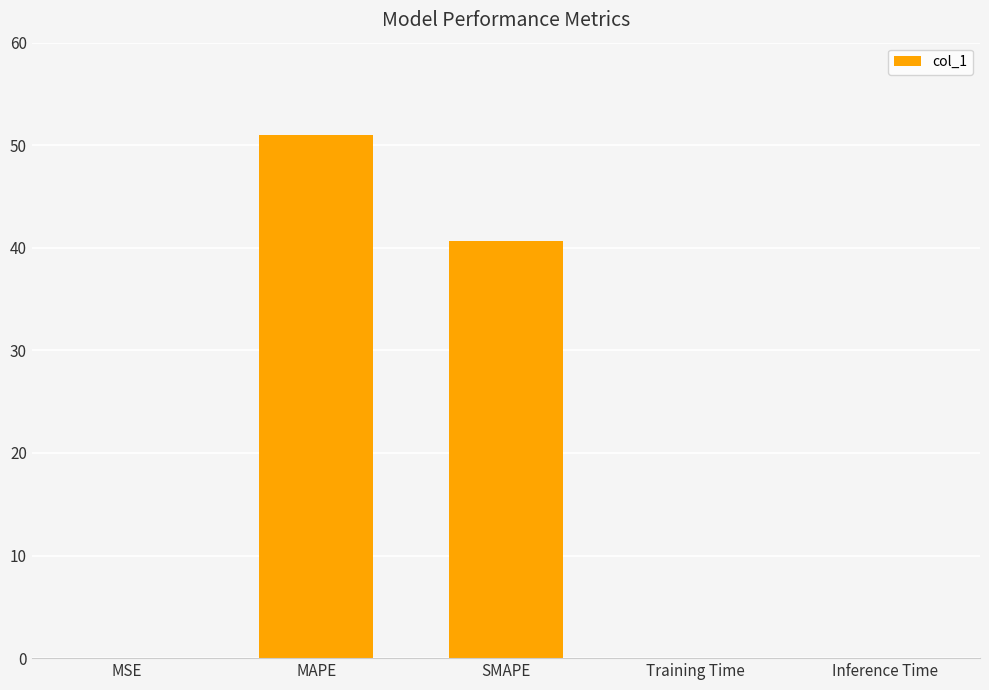

What is the greatest value displayed?

51.0